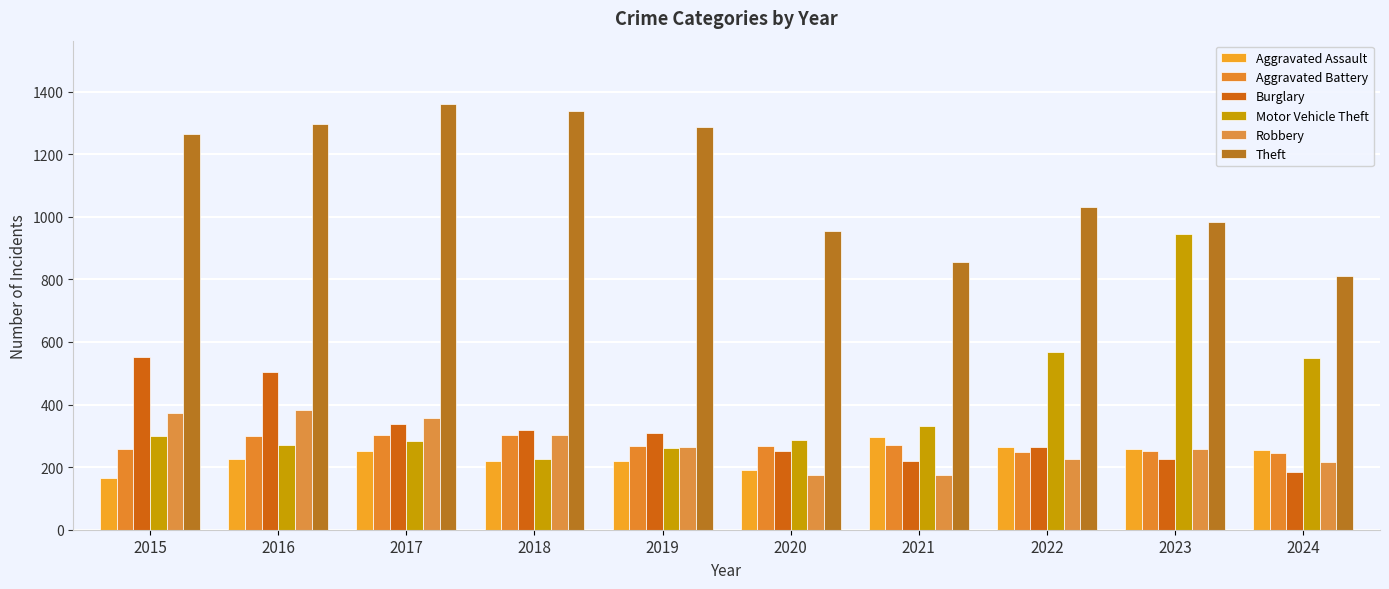

Between 2017 and 2018, which is larger?

2017